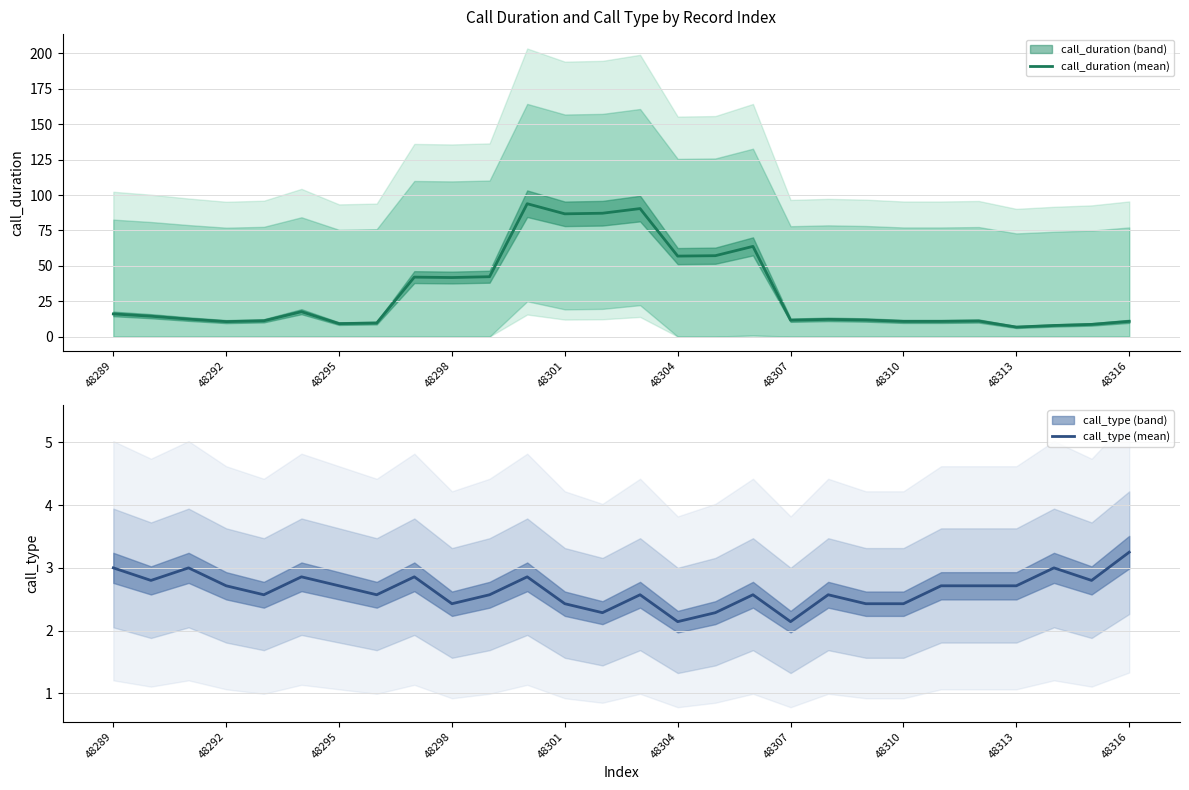

How many interior local valleys does the call_type (mean) series have?

8